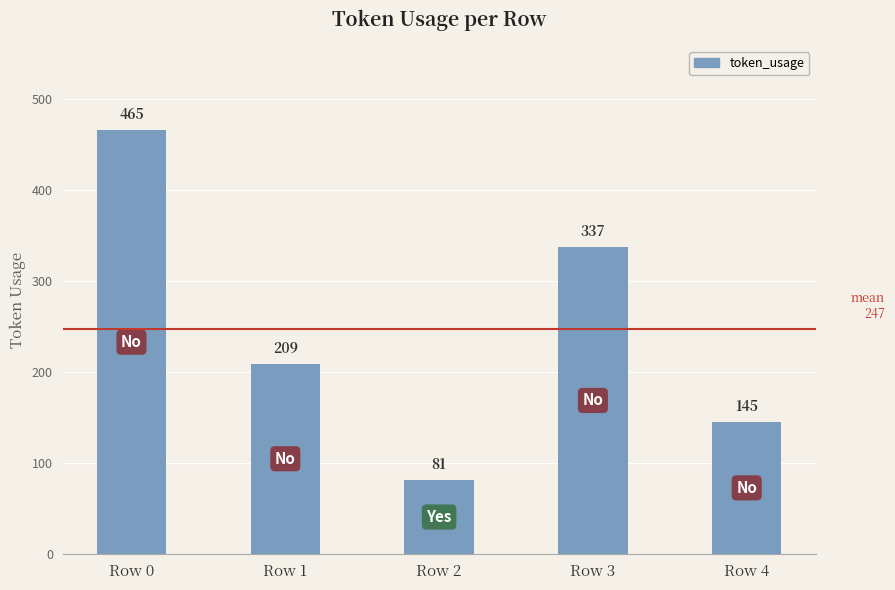

What is the change in value from Row 2 to Row 3?

+256